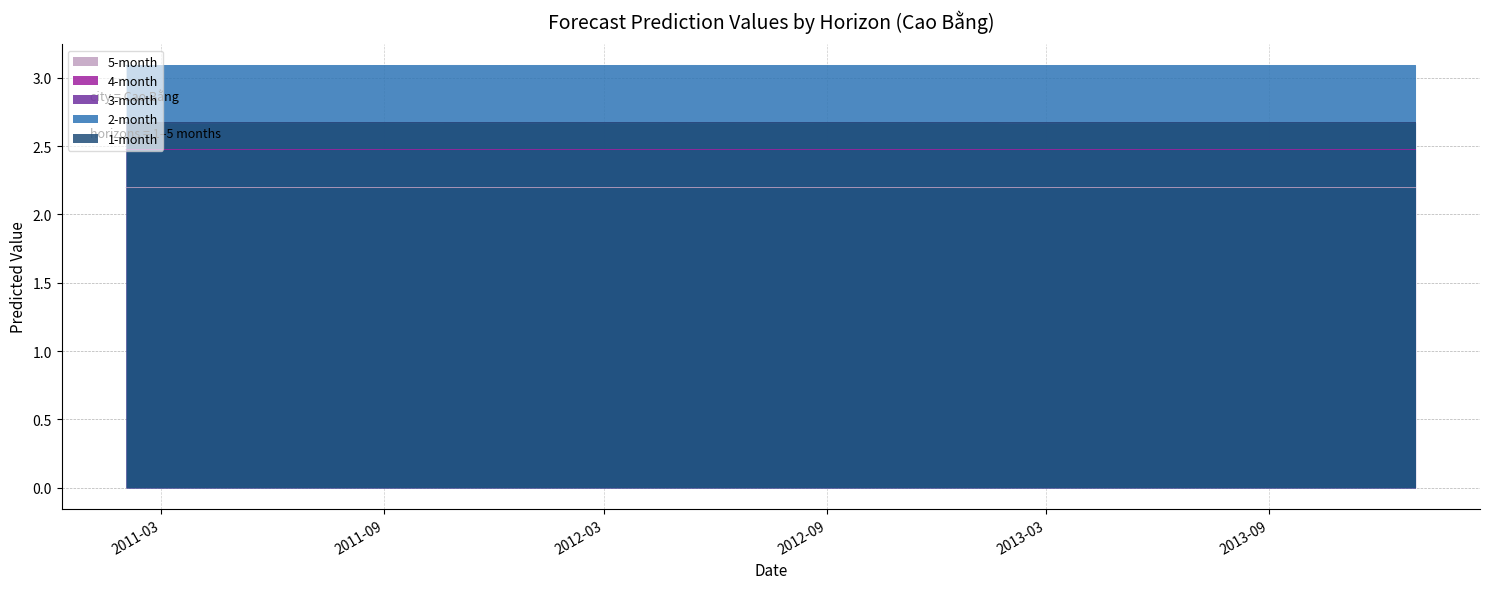

True or false: 4-month and 2-month intersect in this chart.

False